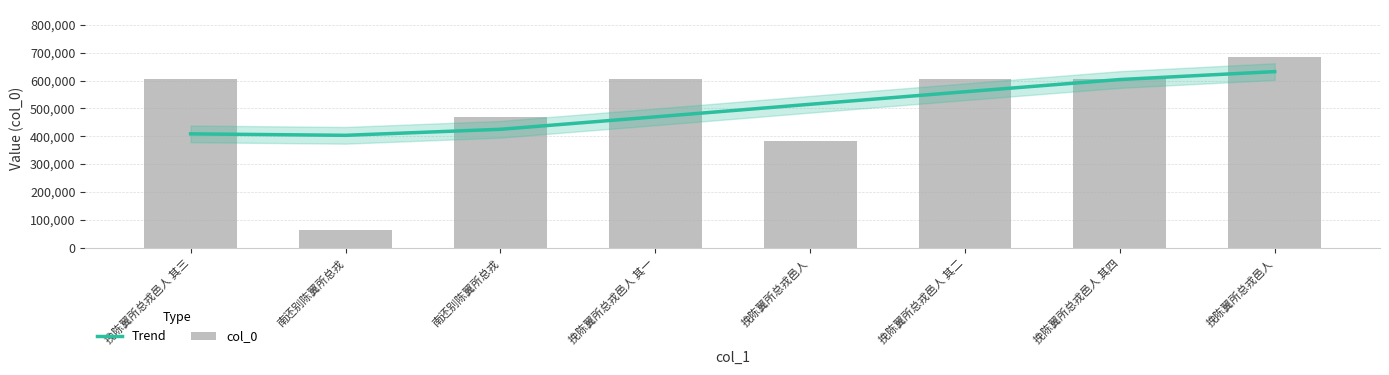

The value of Trend at 挽陈翼所总戎邑人 其一 is 176496. True or false?

False